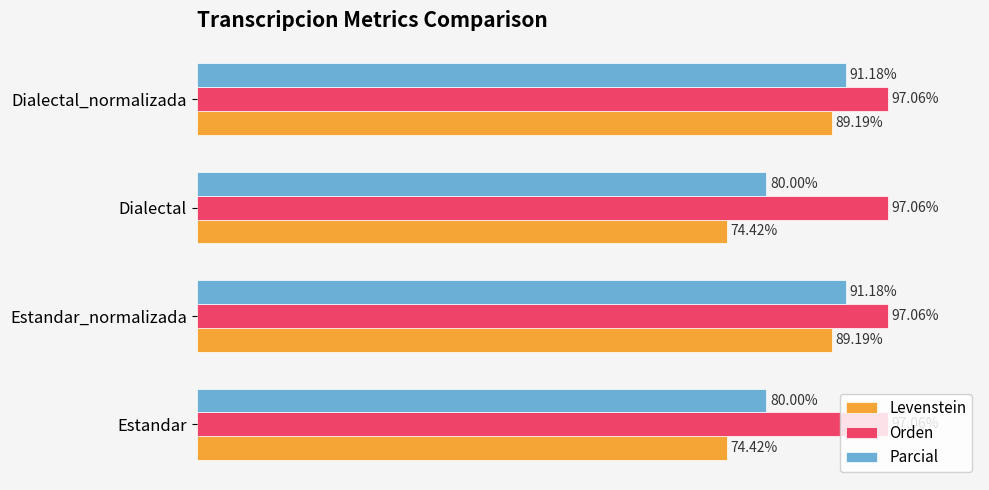

Which series has the widest spread of values?

Levenstein